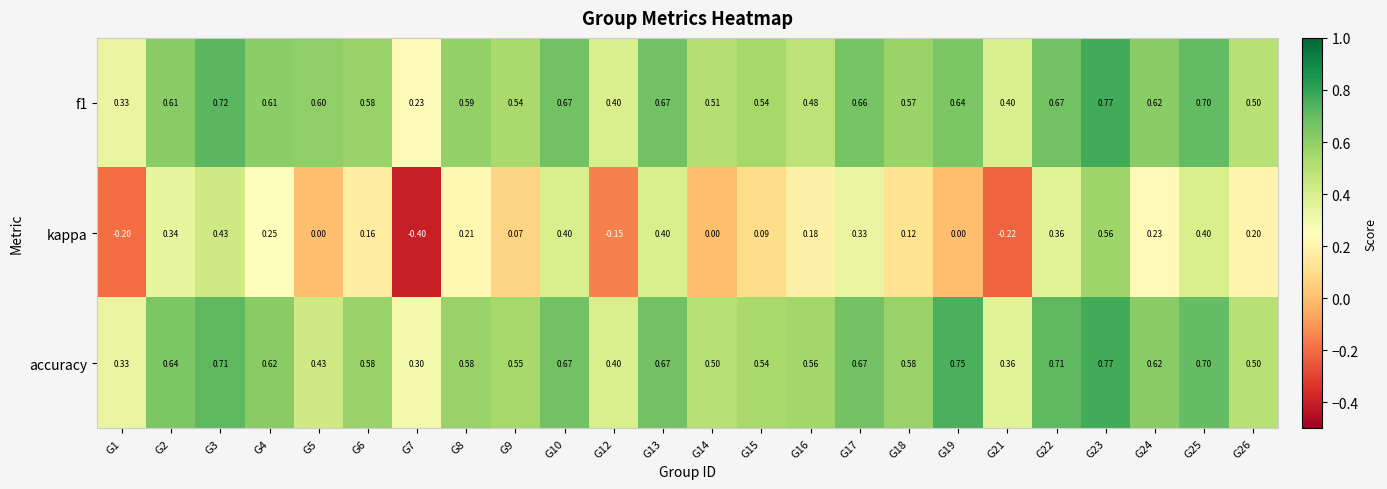

Which series has the largest range (max minus min)?

kappa